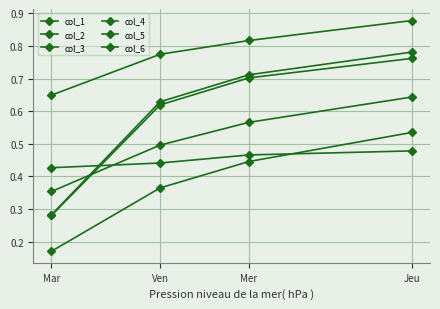

Count the number of categories in the chart.

4